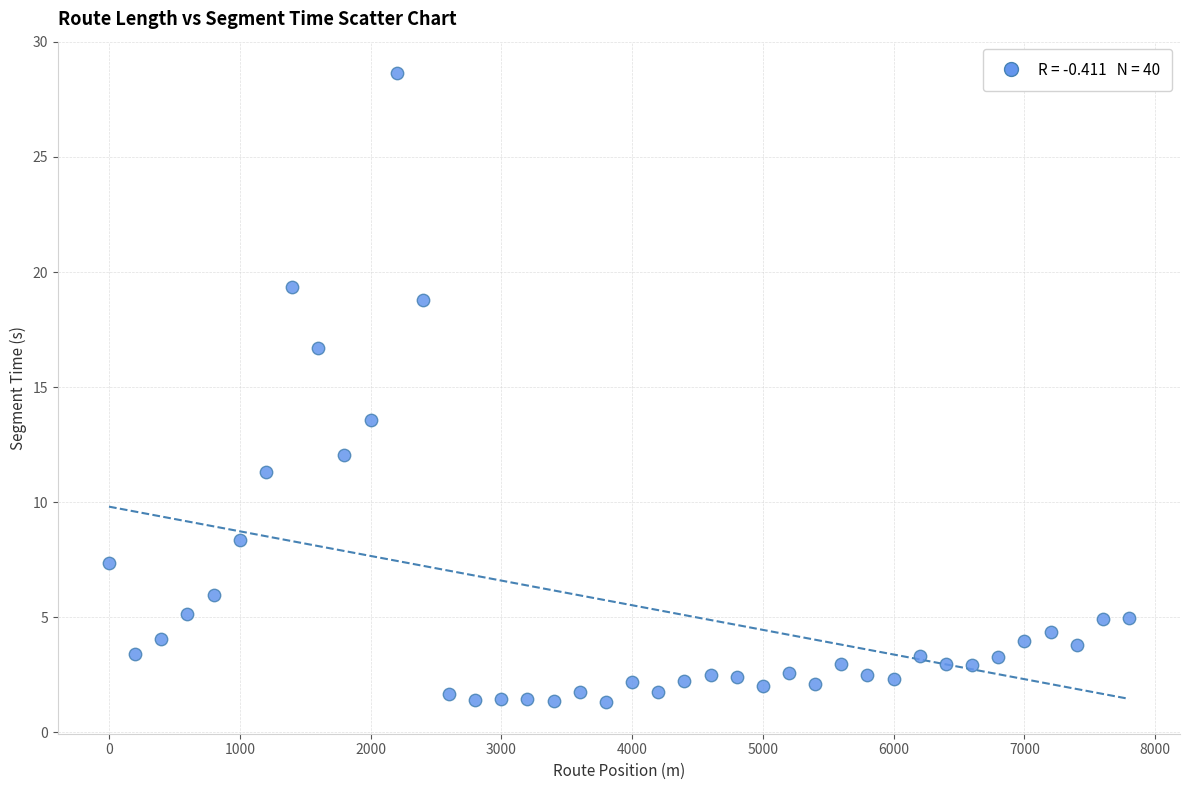

What is the range of X values (max minus min)?

7800.0